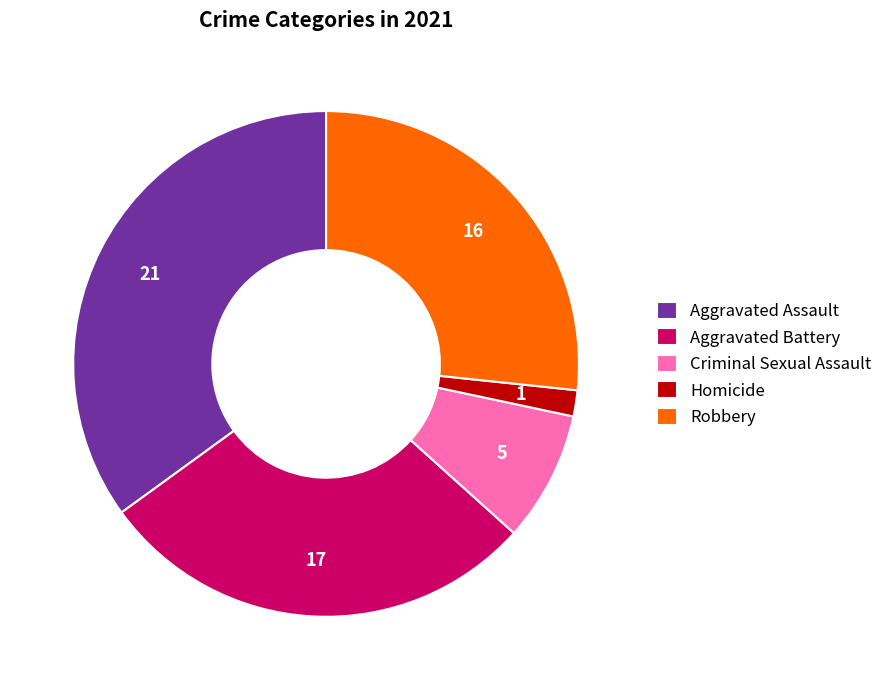

Is the sum of Aggravated Battery and Aggravated Assault greater than half?

Yes